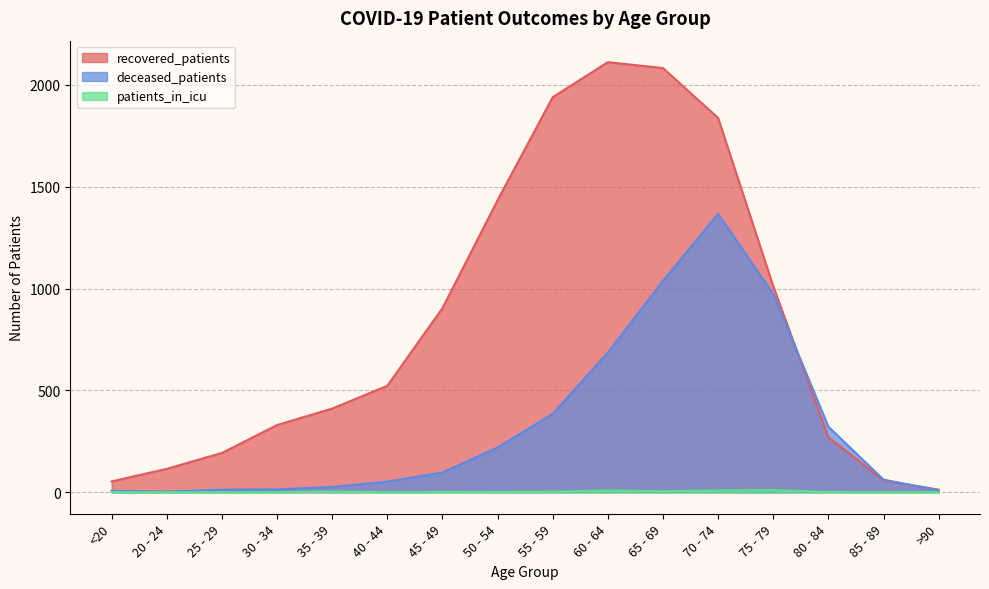

Rank the series at 75 - 79 from lowest to highest value.

patients_in_icu, deceased_patients, recovered_patients